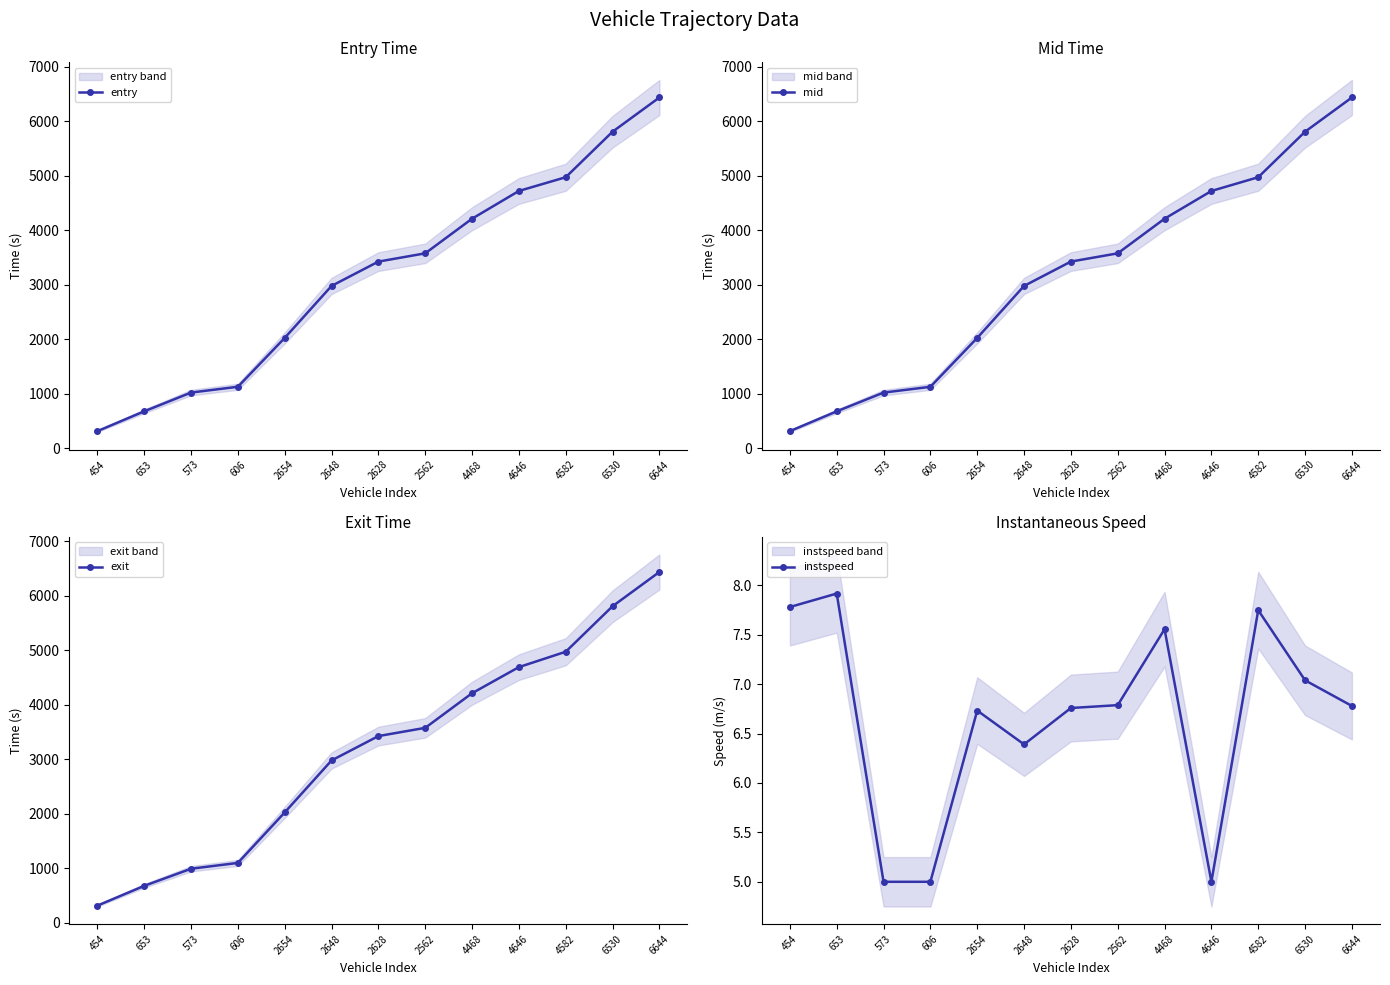

What is the label of the 2nd point from the right?

6530